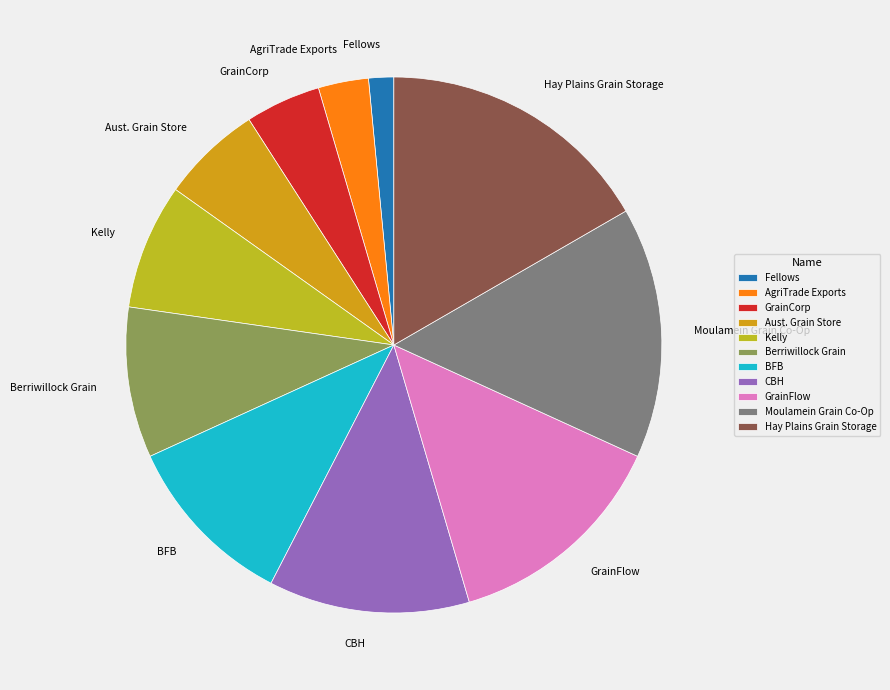

Which category has the biggest portion of the pie?

Hay Plains Grain Storage